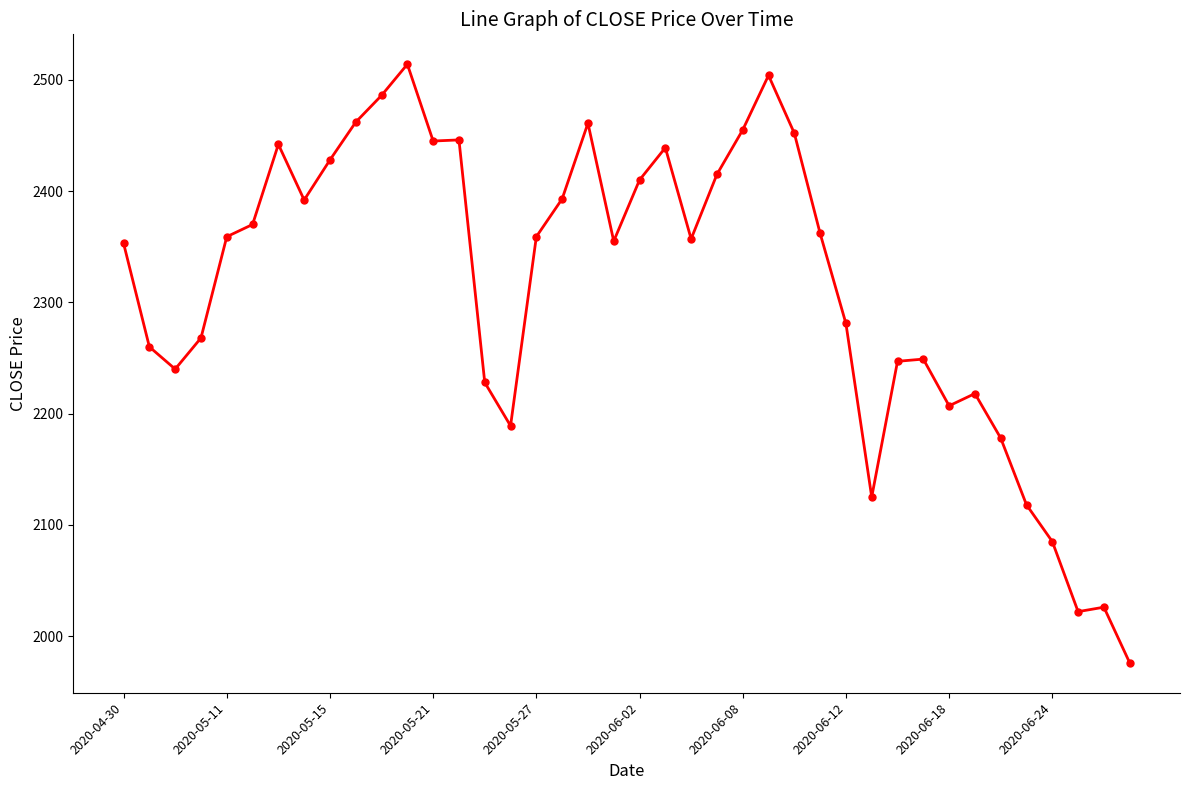

What is the average value?

2314